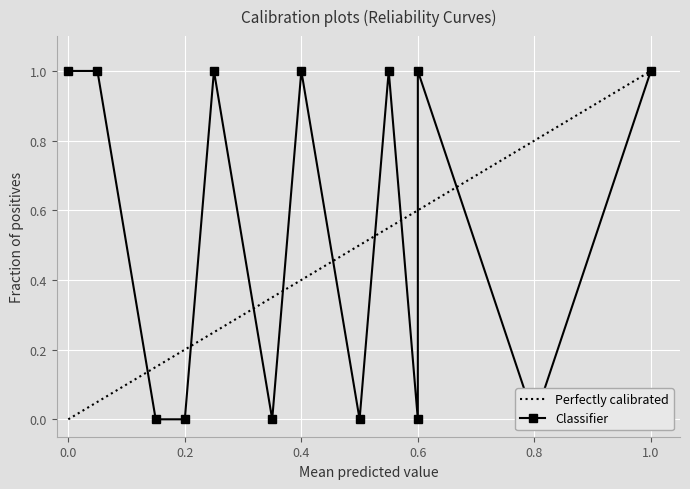

How many interior local peaks (higher than both neighbors) does the data have?

4